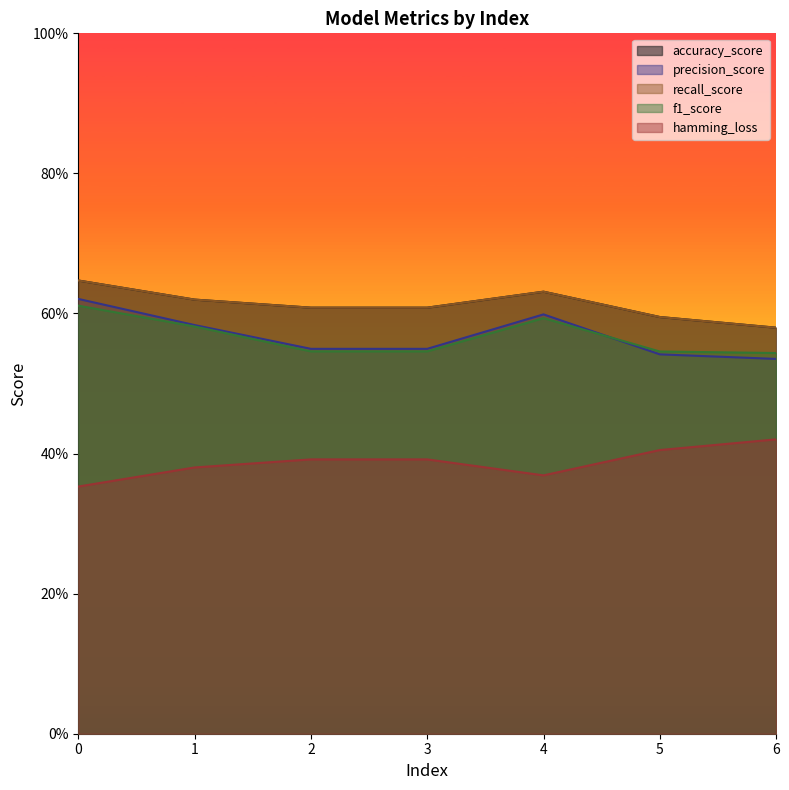

True or false: f1_score has a value of 0.5 at 2.

True